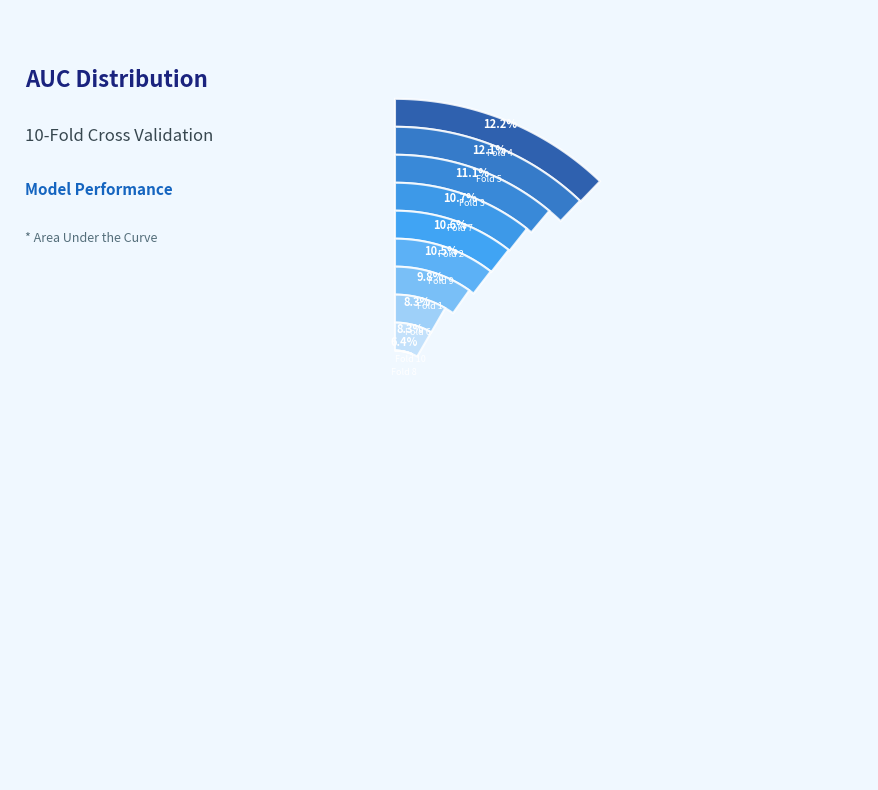

How many segments does this pie chart have?

10